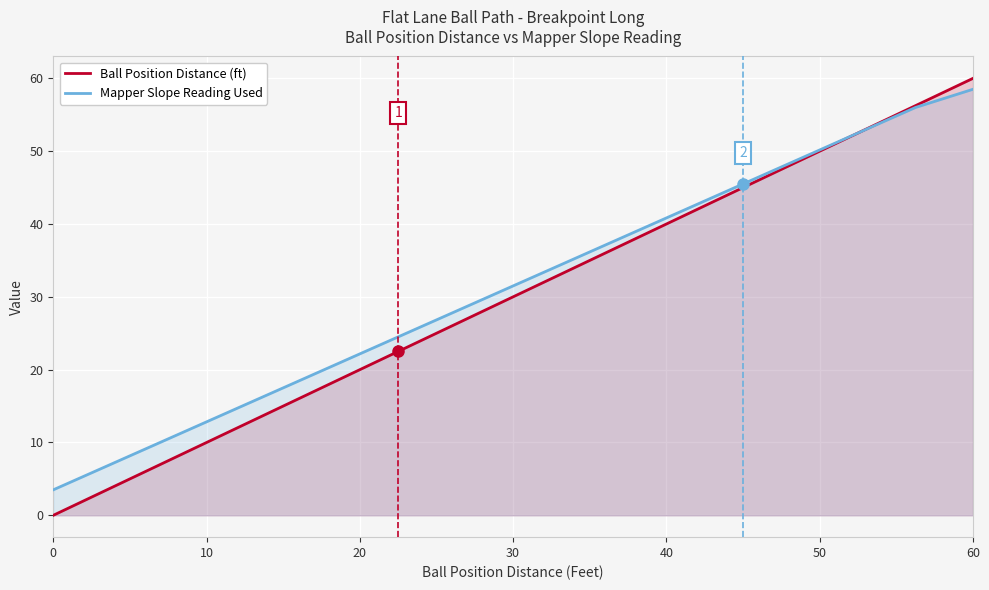

What is the maximum value for Mapper Slope Reading Used?

58.5